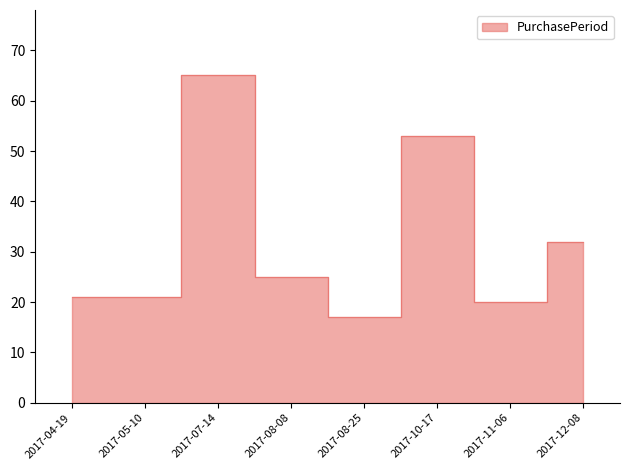

Where does the data first go above 25?

2017-07-14